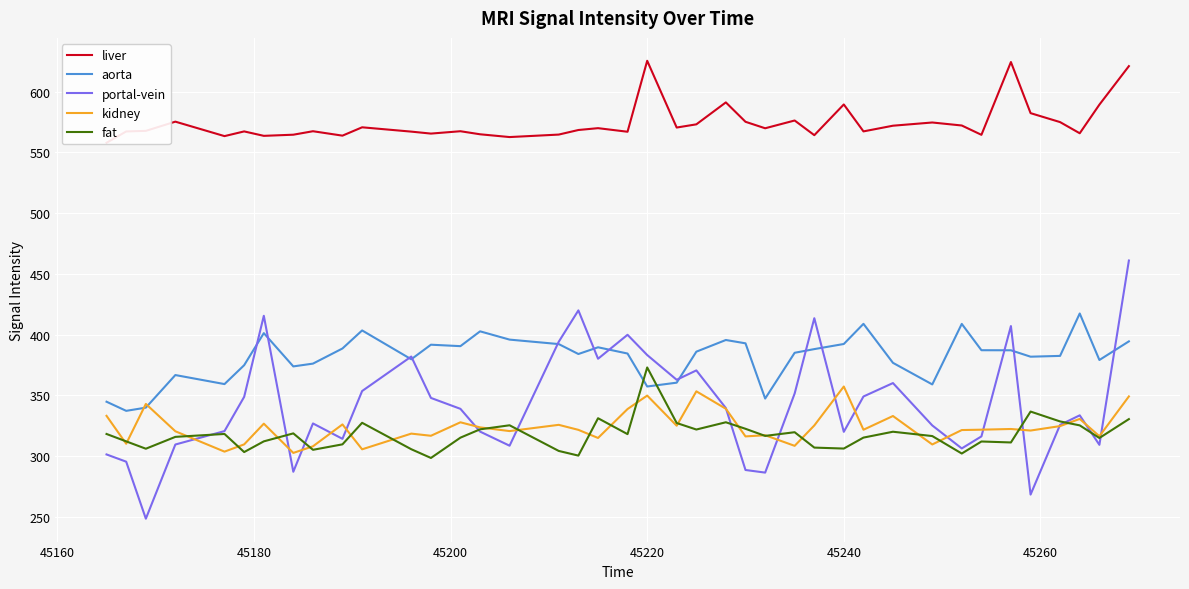

What is the maximum value for fat?

372.9